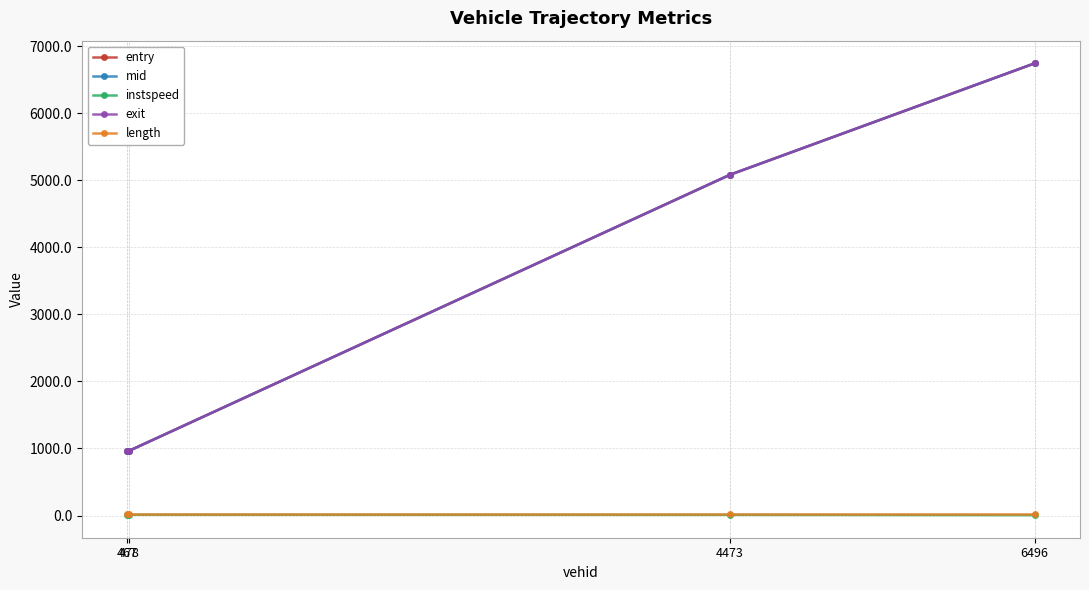

What is the value of the entry point at the 1st from the left?

961.3